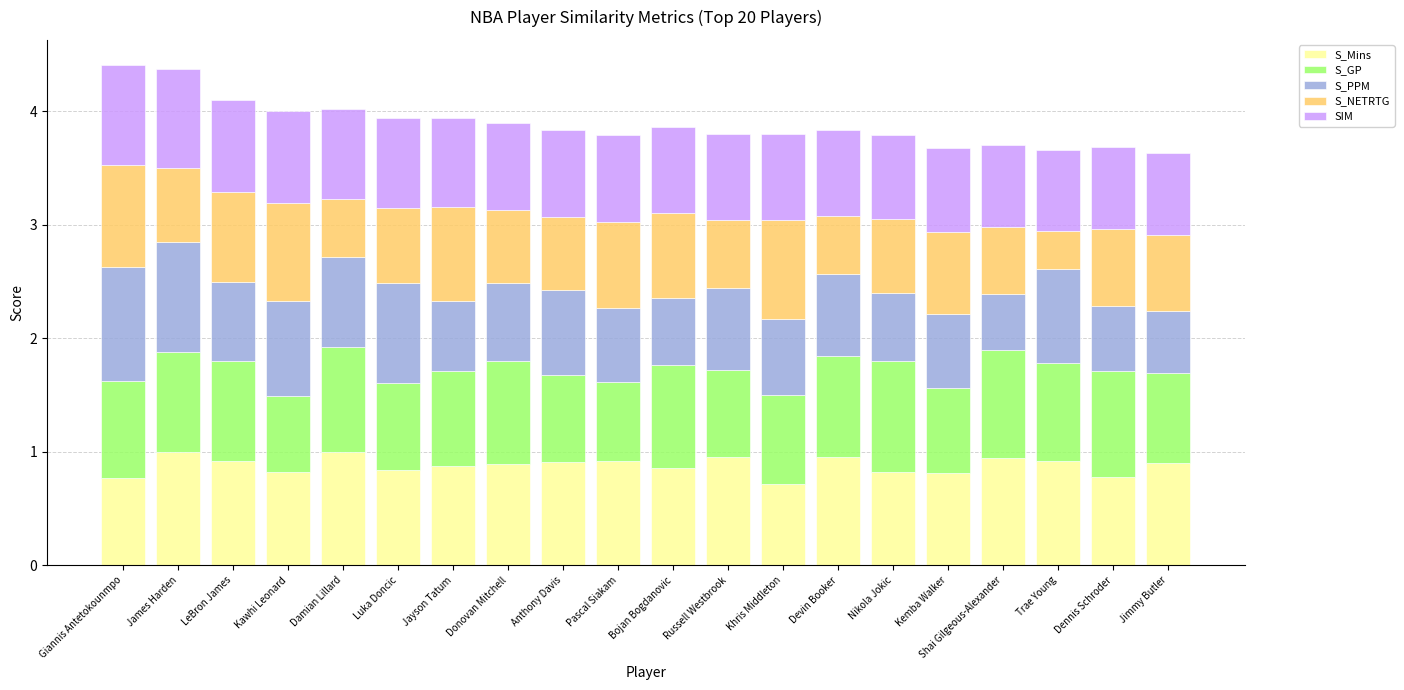

Read the S_Mins value at Shai Gilgeous-Alexander.

0.9